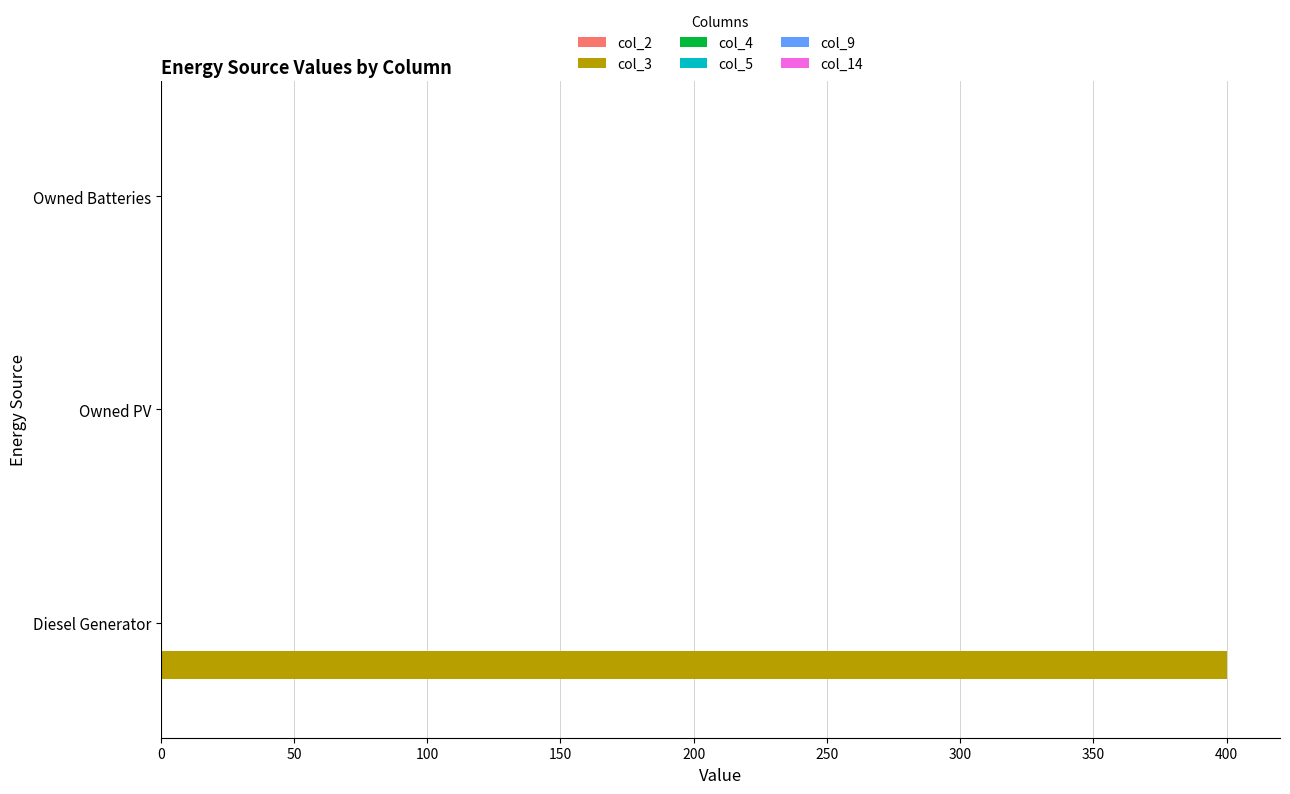

Reading bottom to top, extract all data points from this chart.

Diesel Generator=400	Owned PV=0	Owned Batteries=0